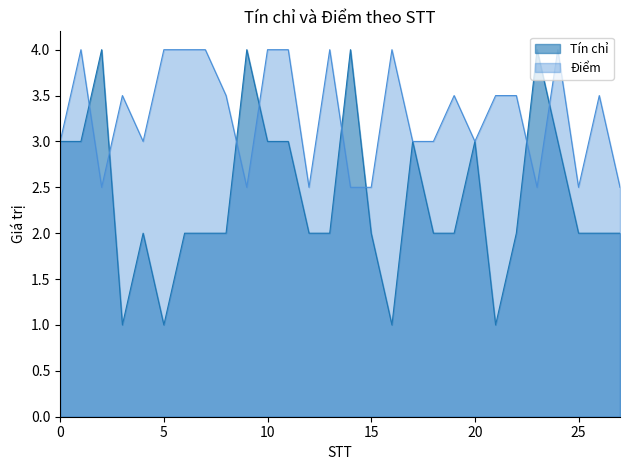

How many data points in Điểm are above 3?

15